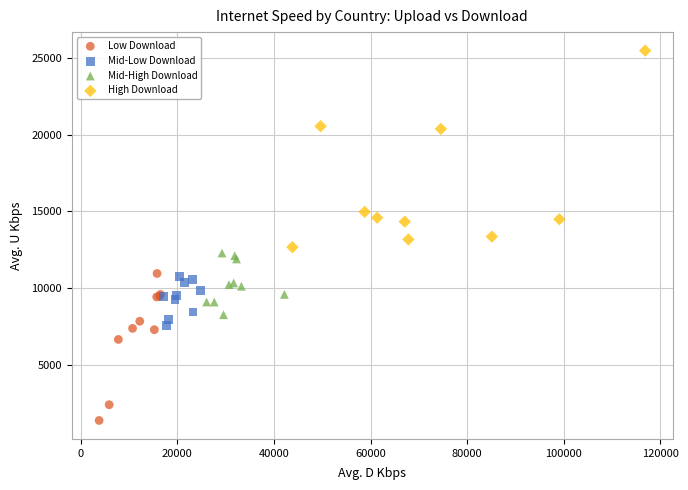

Which series reaches the minimum Y coordinate?

Low Download